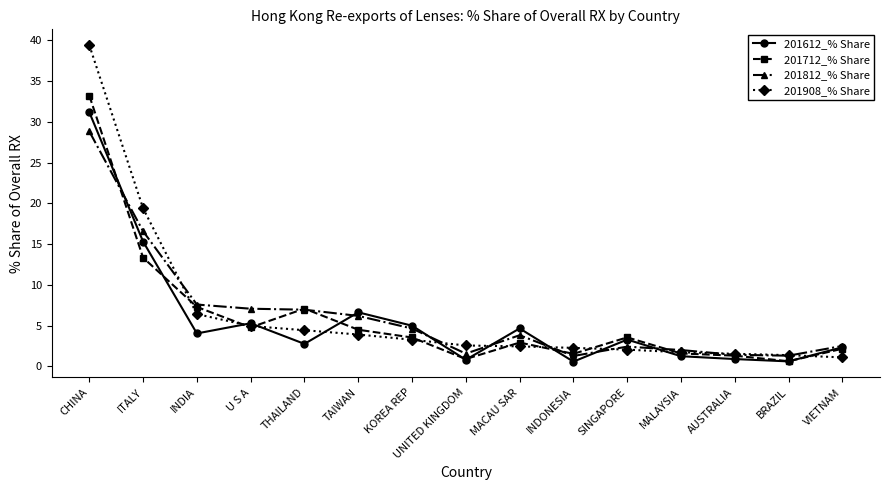

List the series in order of their peak value, lowest first.

201812_% Share, 201612_% Share, 201712_% Share, 201908_% Share